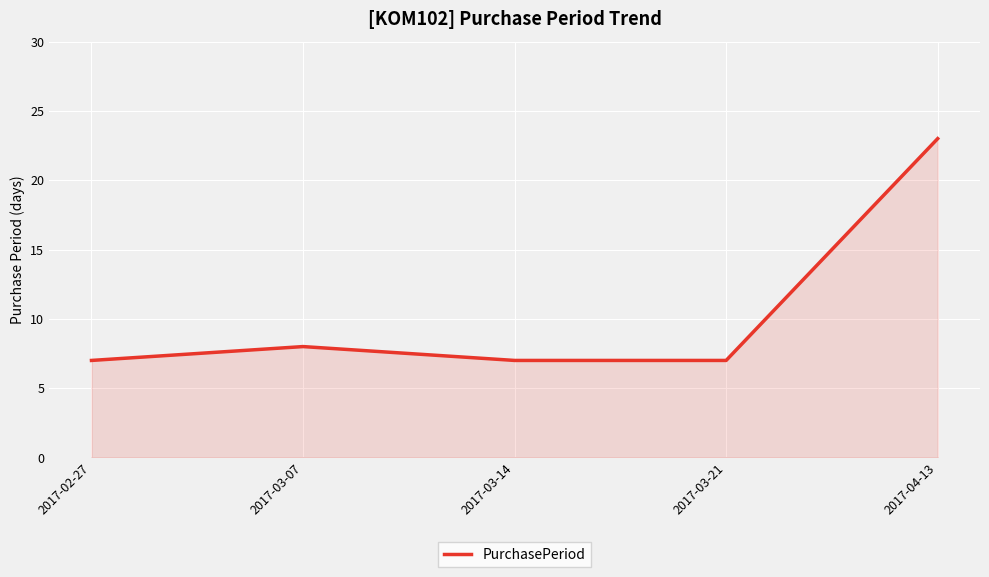

What is the average value?

10